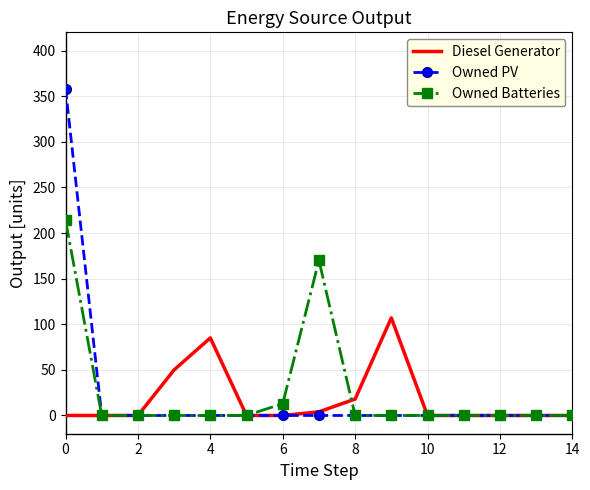

Rank the series by their maximum value, from highest to lowest.

Owned PV, Owned Batteries, Diesel Generator